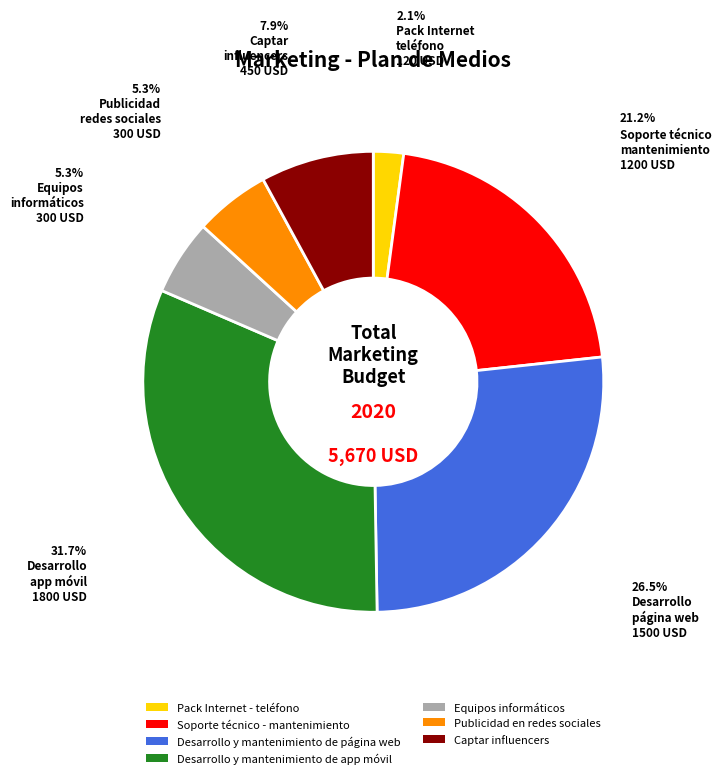

To the nearest percent, what is the difference between the largest and smallest slice percentages?

30%